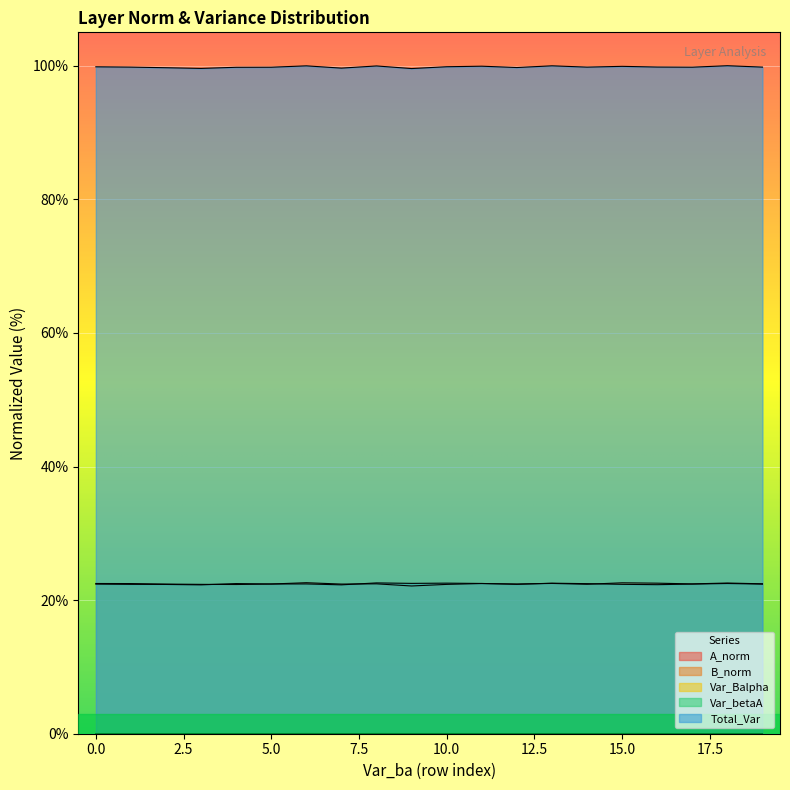

List the series in order of their peak value, lowest first.

A_norm, B_norm, Var_betaA, Var_Balpha, Total_Var